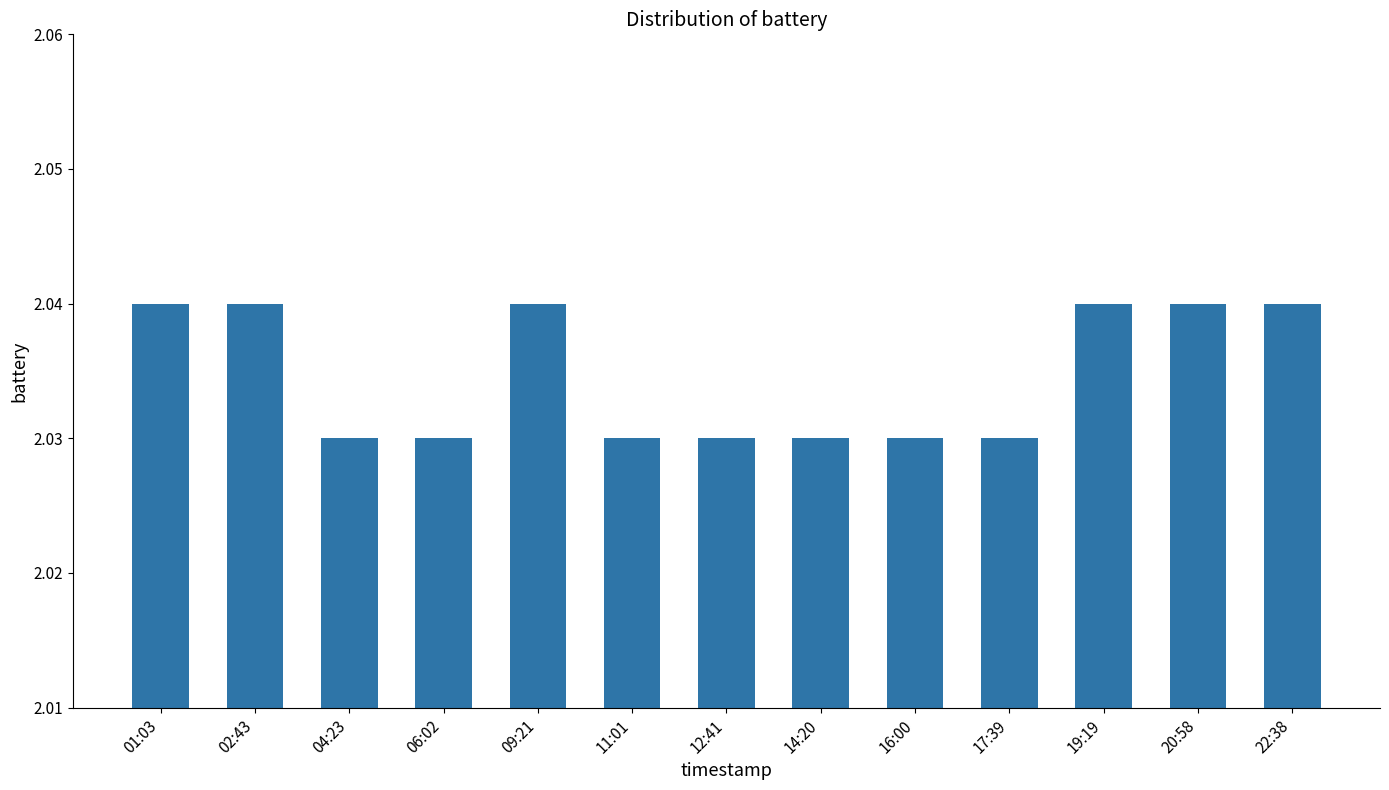

What position from the right is 22:38?

1